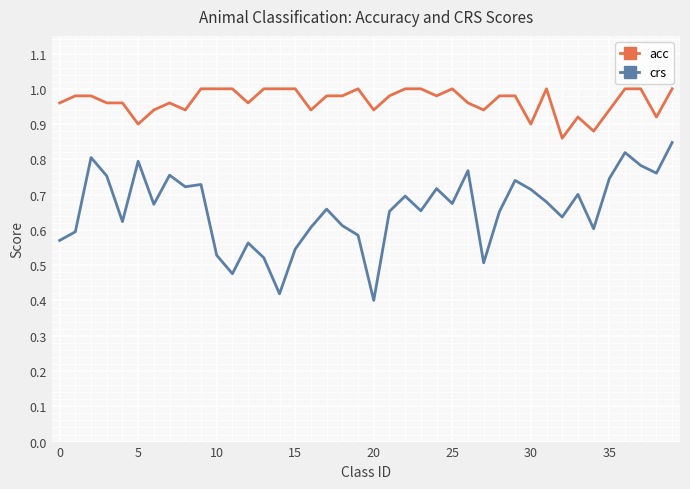

True or false: crs and acc intersect in this chart.

False